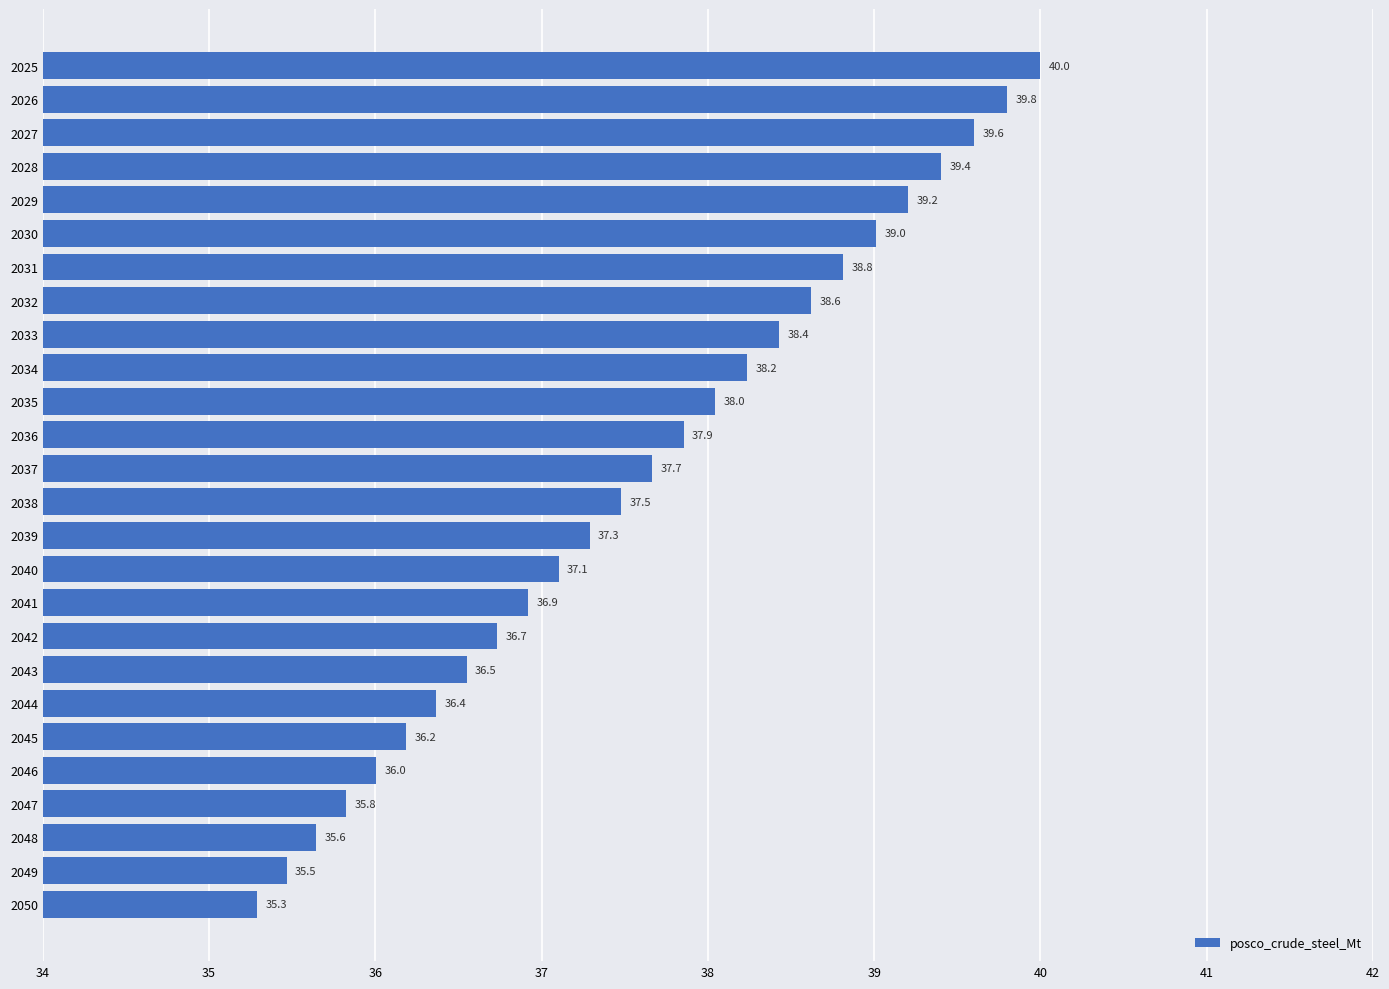

What is the change in value from 2037 to 2049?

-2.2